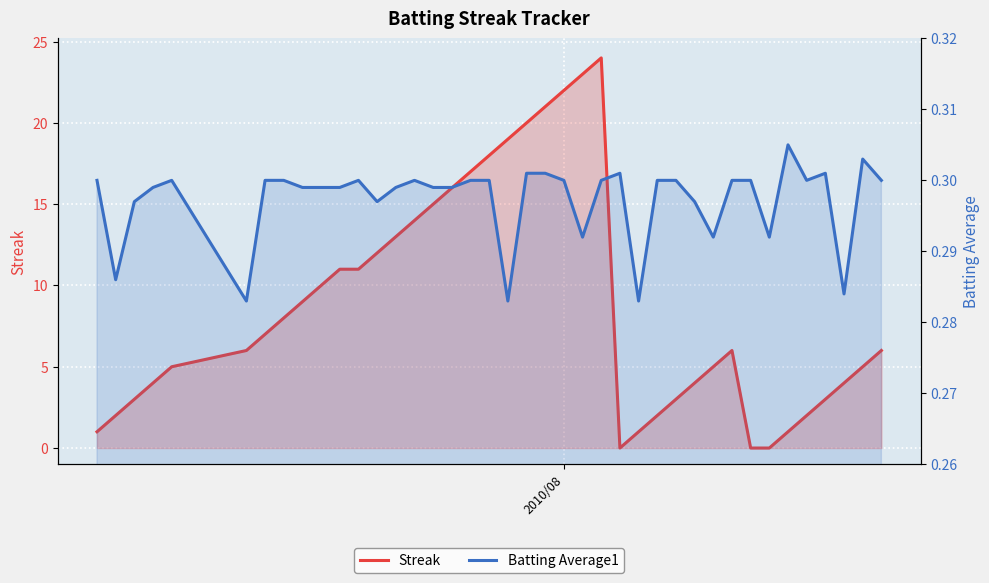

What is the average value of the Batting Average1 series?

0.3